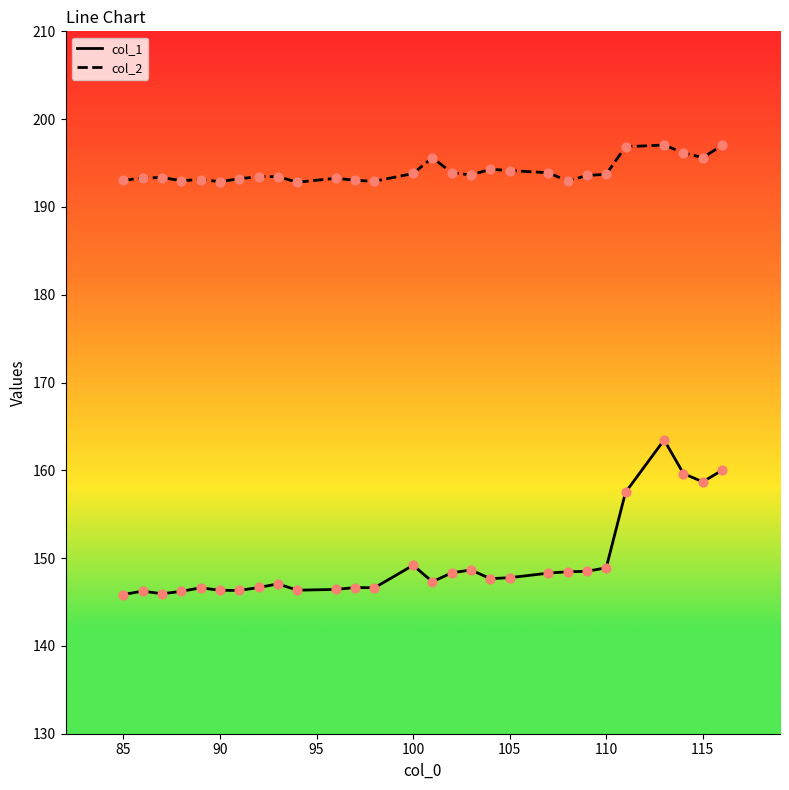

What are all the series names shown in the legend?

col_1, col_2